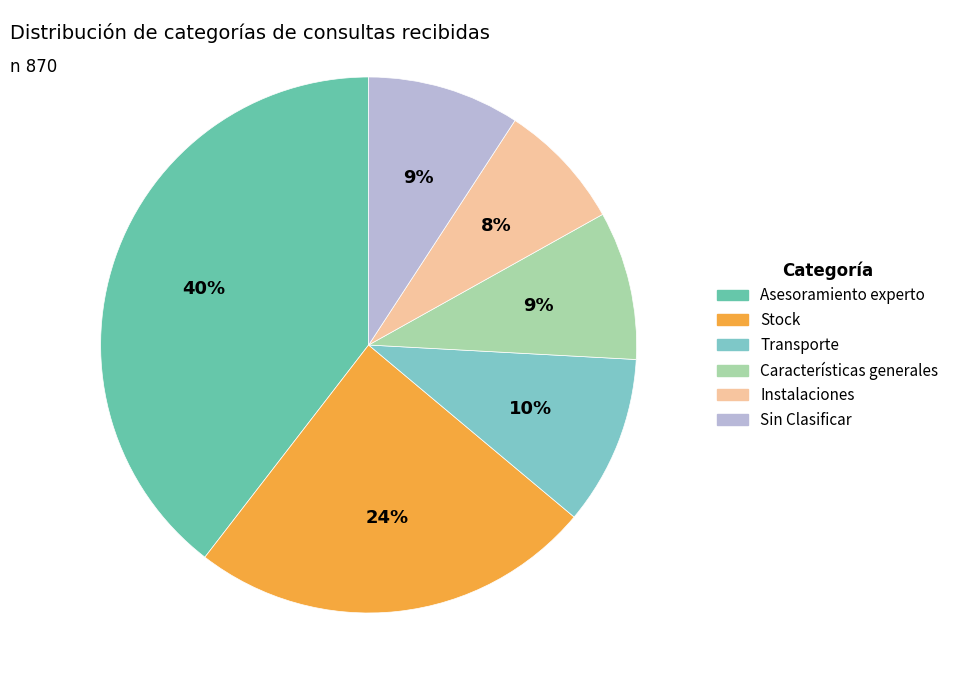

How many slices are in this pie chart?

6